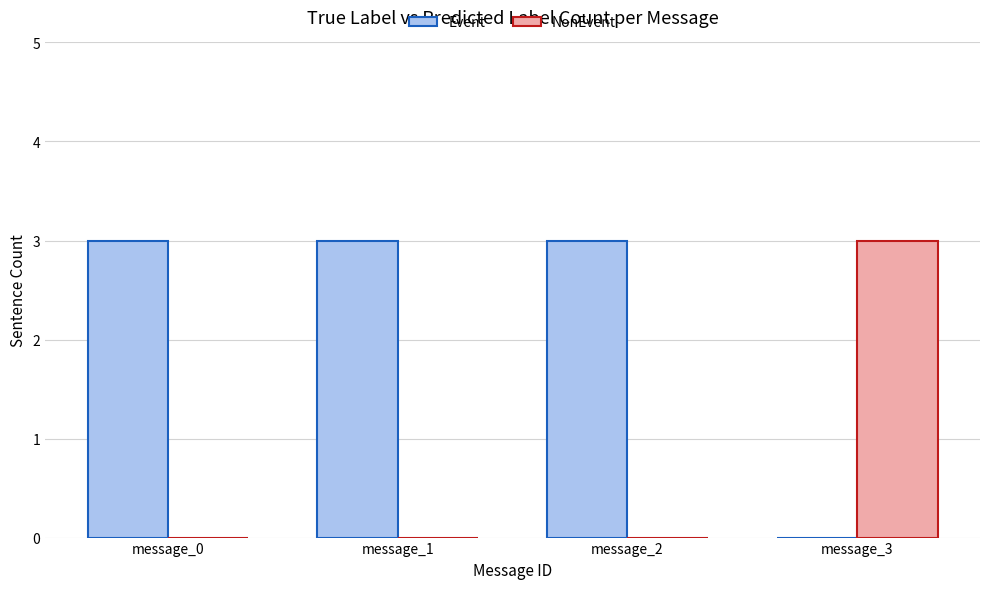

Which series has the largest total across all categories?

Event